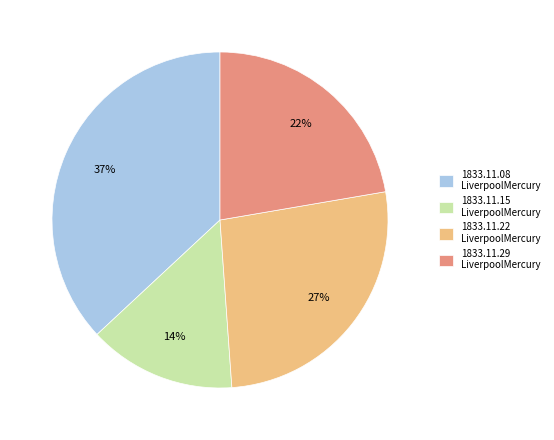

Does any single category account for the majority?

No